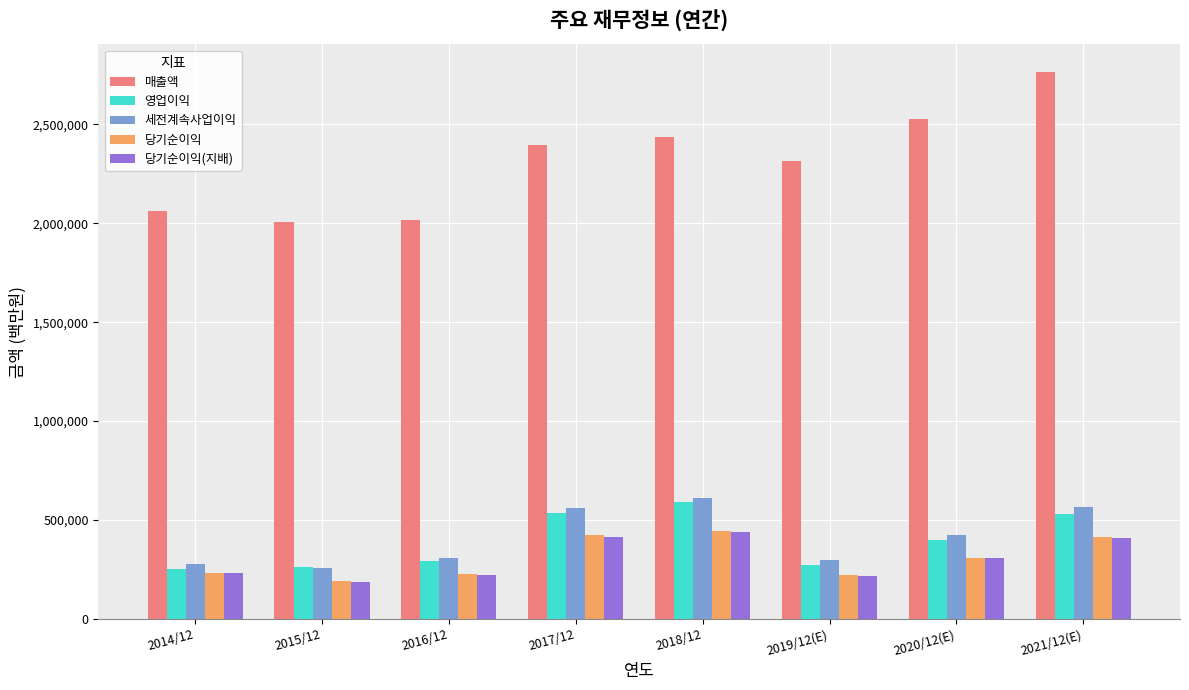

What is the total value across all series at 2019/12(E)?

3322993